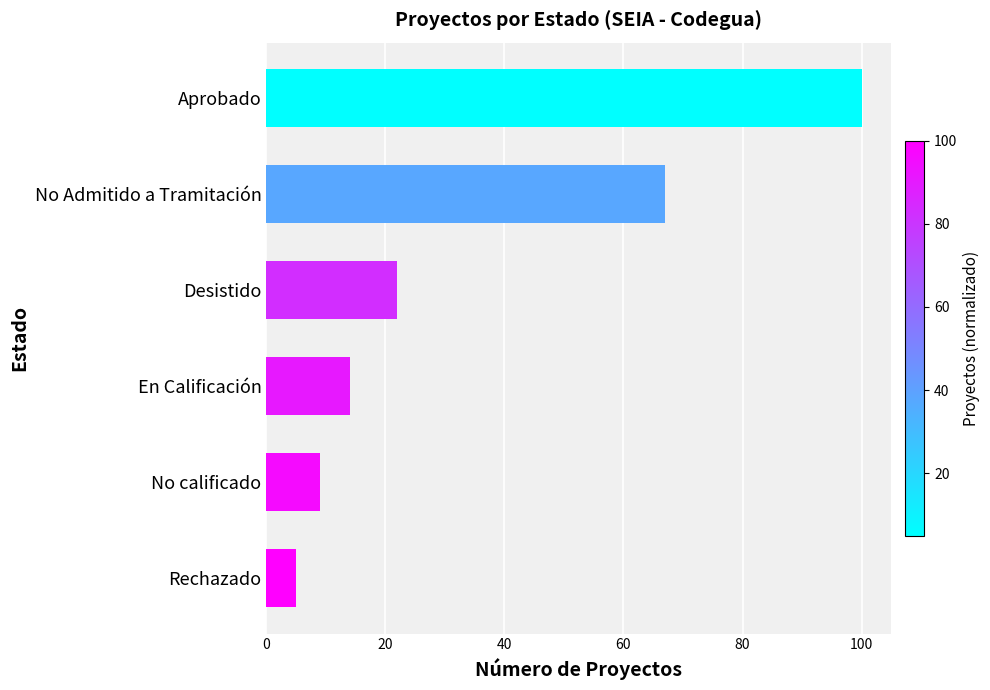

Does the chart contain stacked bars?

No